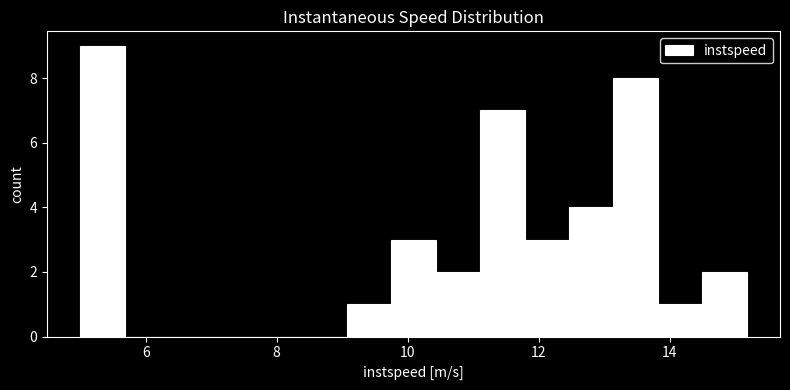

Around what value on the x-axis is the tallest bar? Give the approximate position of its centre, as read against the axis.

5.4